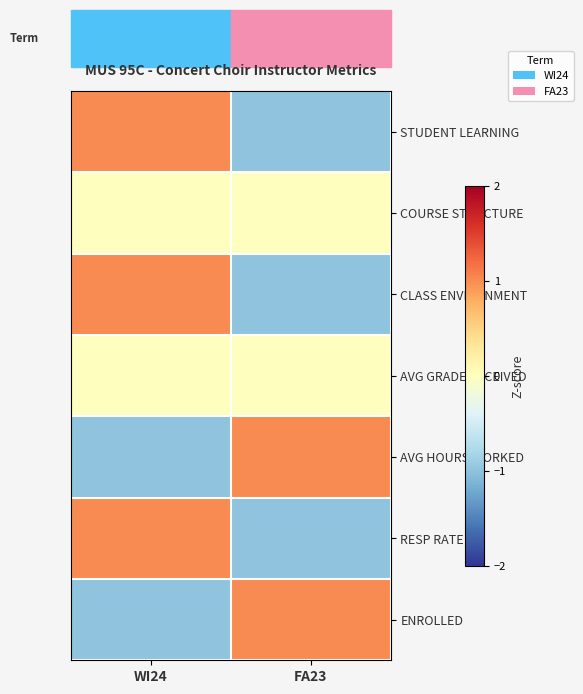

Which label corresponds to the smallest value in the chart?

FA23